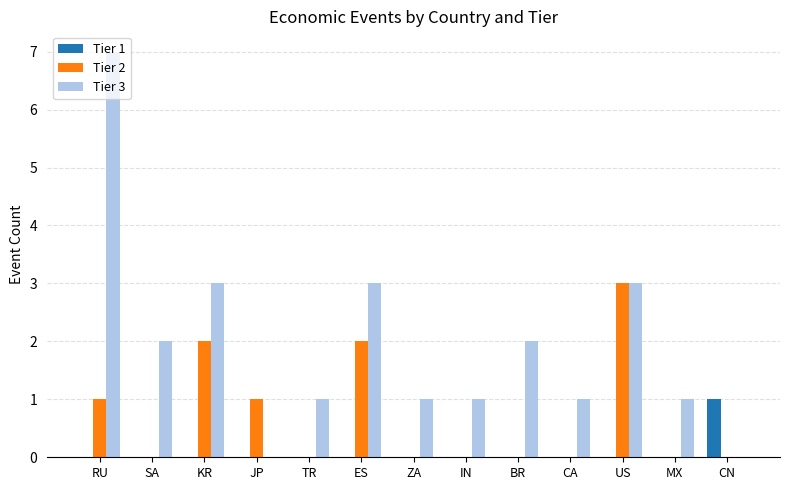

Count the Tier 1 values in the range 0 to 1.

13